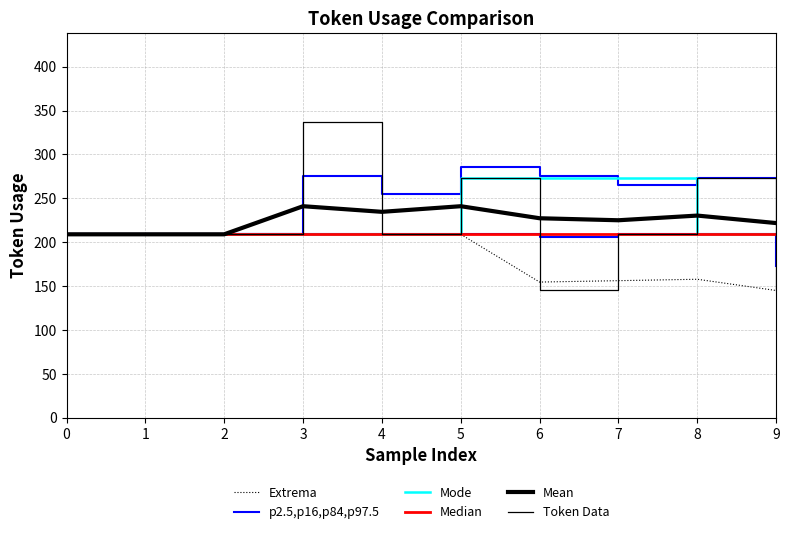

At how many categories does at least one series exceed 271?

5